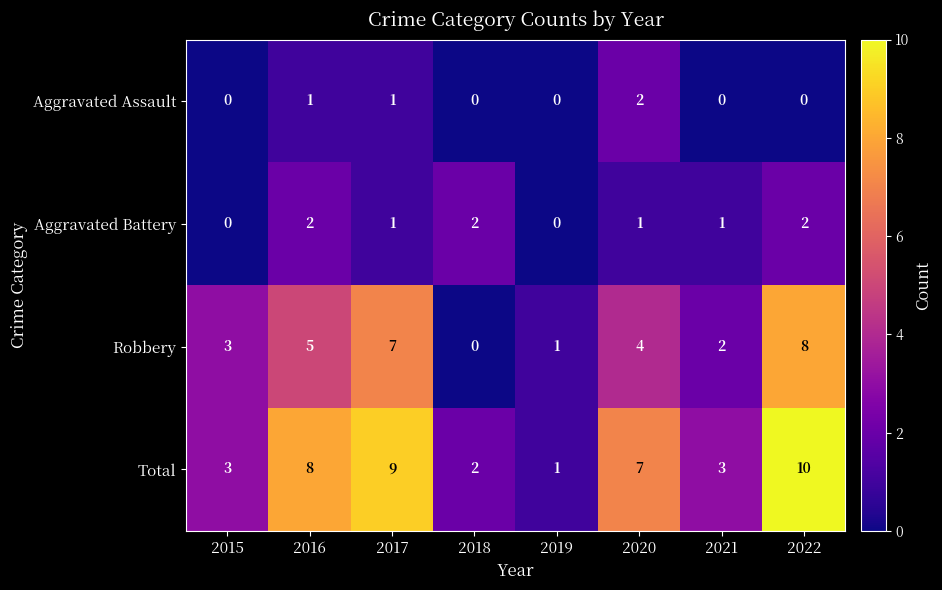

How many values in the Robbery series are below 4?

4